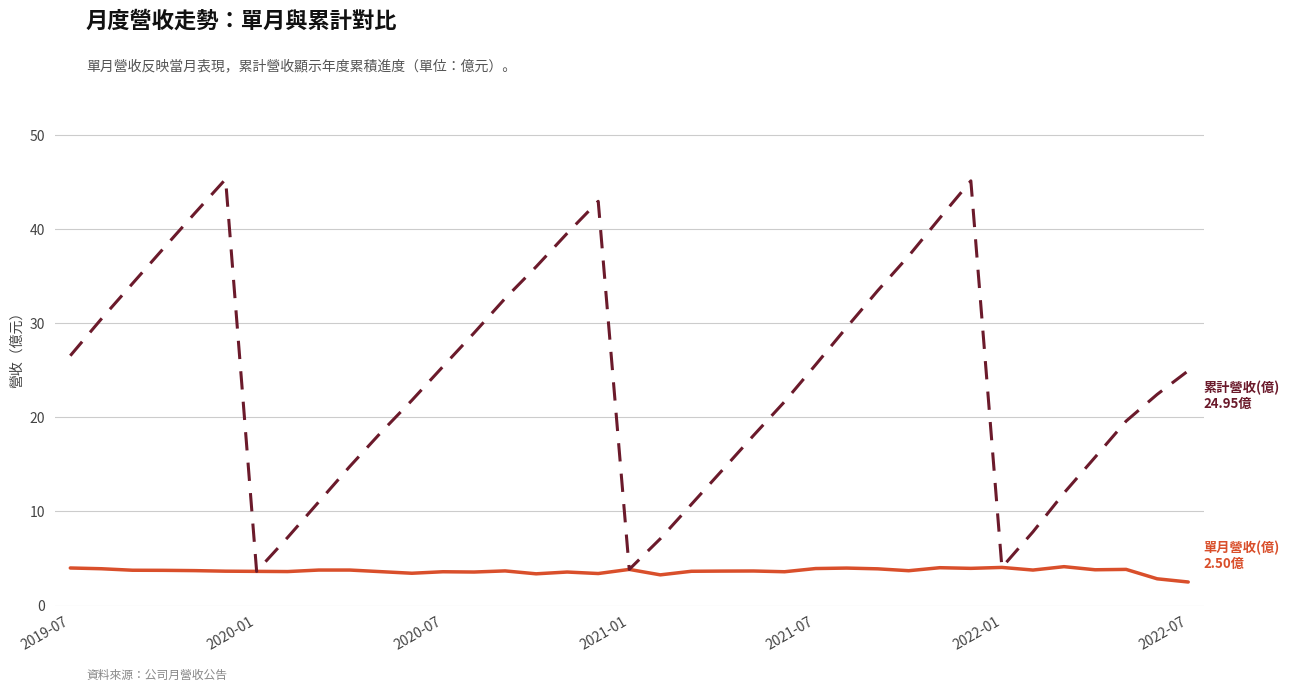

What is the minimum value shown in the chart?

2.5